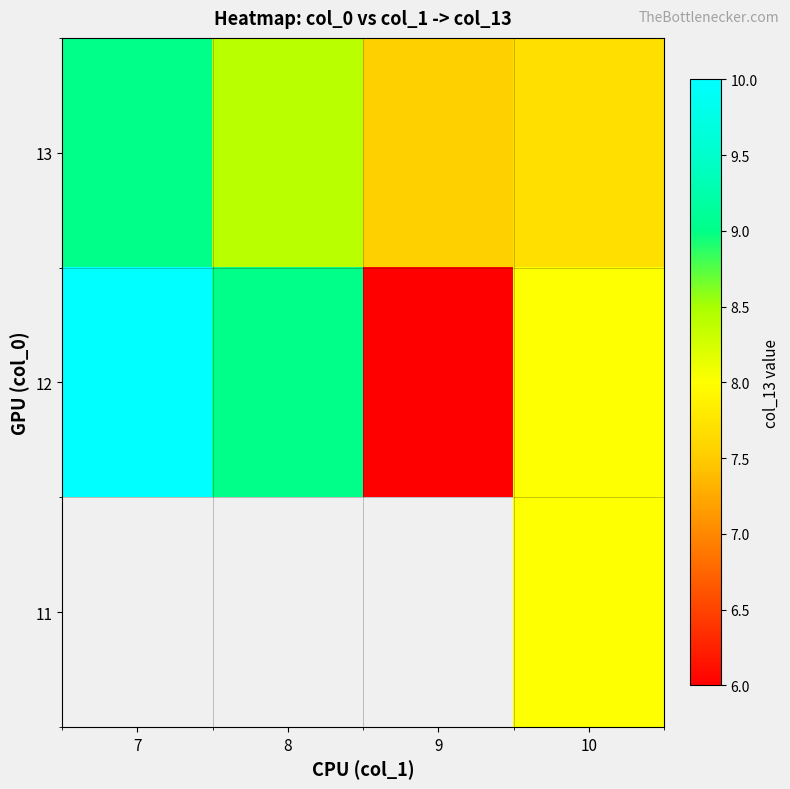

What is the sum of the 12 values at 7 and 8?

19.0